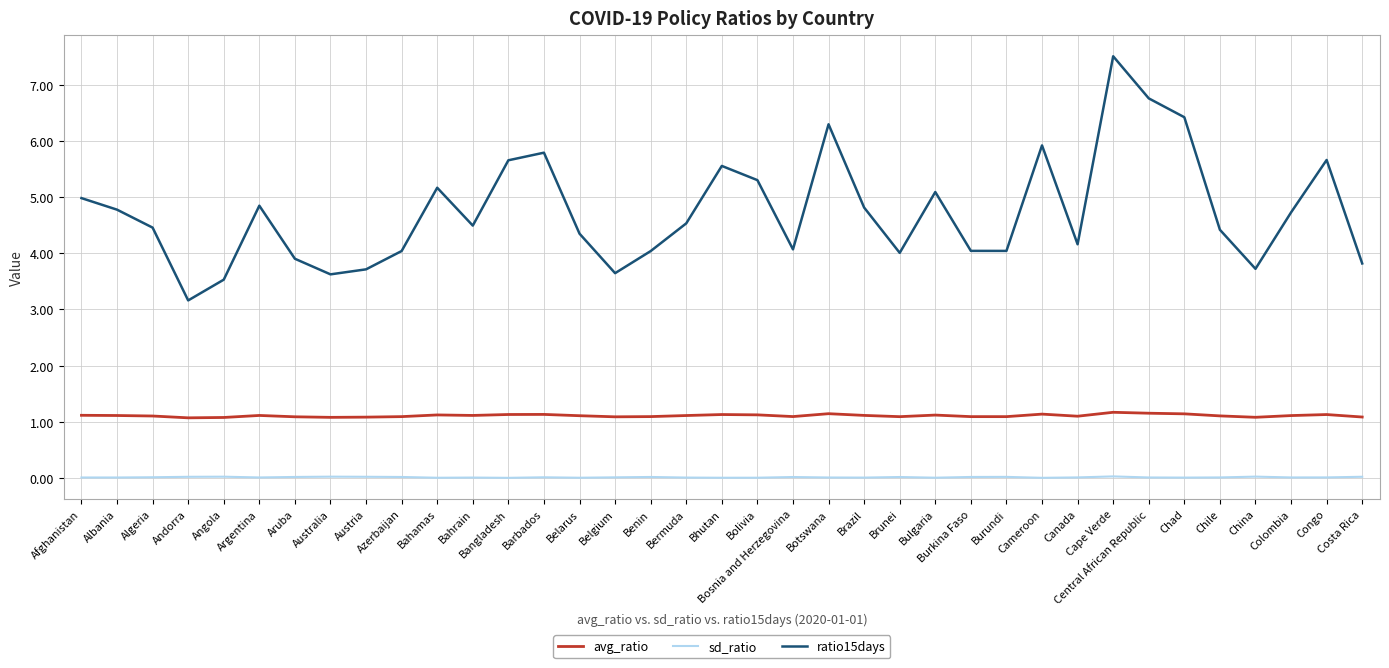

Rank the series by their average value, from lowest to highest.

sd_ratio, avg_ratio, ratio15days